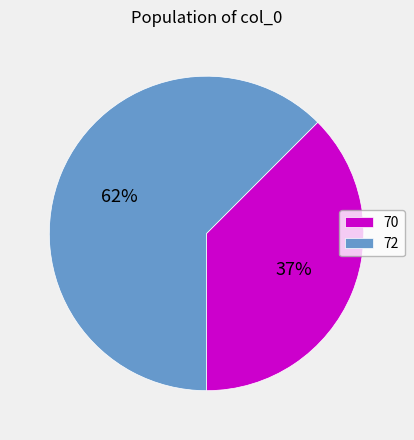

The 72 slice represents 74% of the pie. True or false?

False